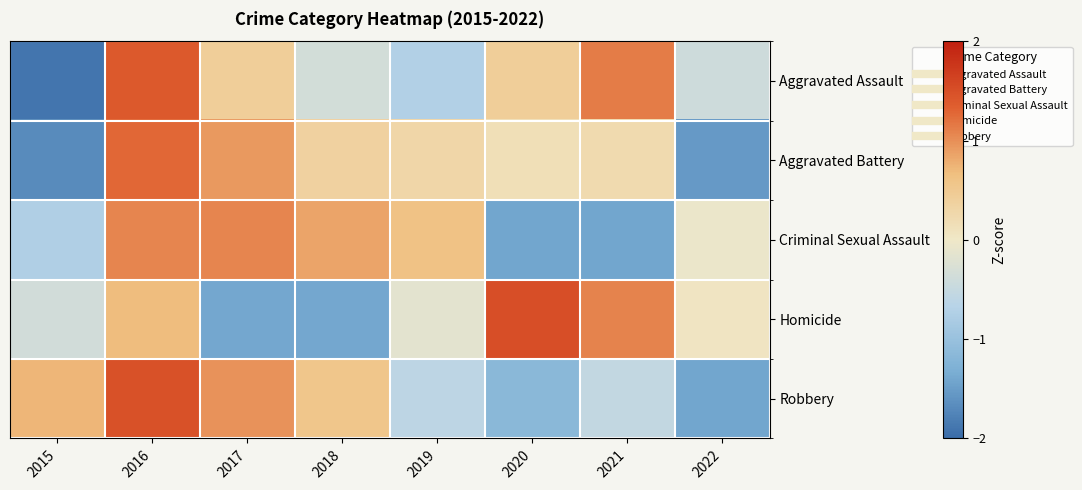

What is the minimum value shown in the chart?

-1.9